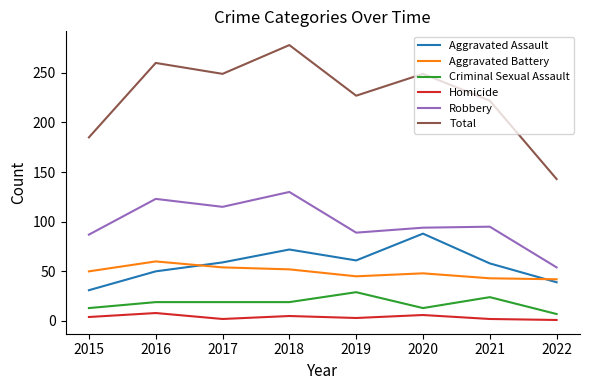

What is the difference between the second highest and second lowest values in the Robbery series?

36